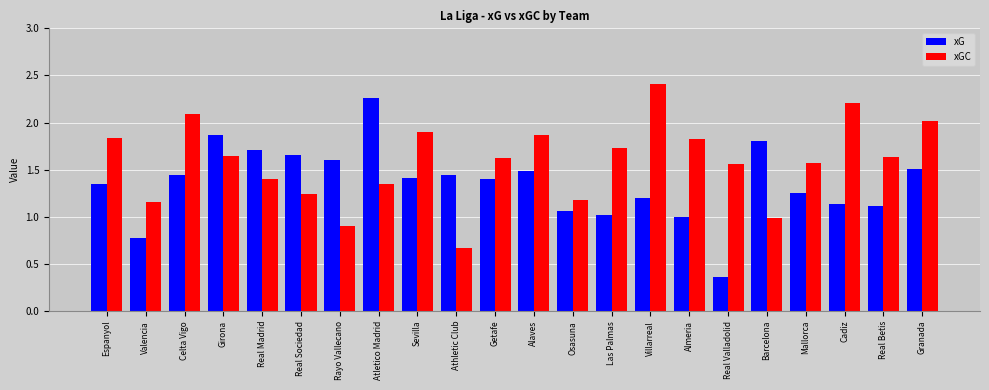

Rank the series by their maximum value, from lowest to highest.

xG, xGC